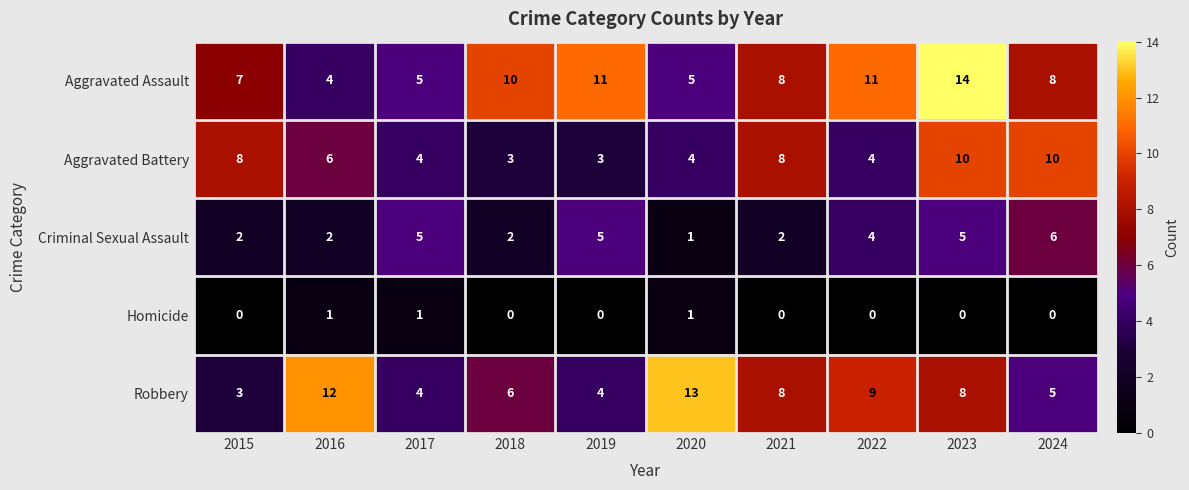

Is it true that Robbery equals 5 at 2015?

False